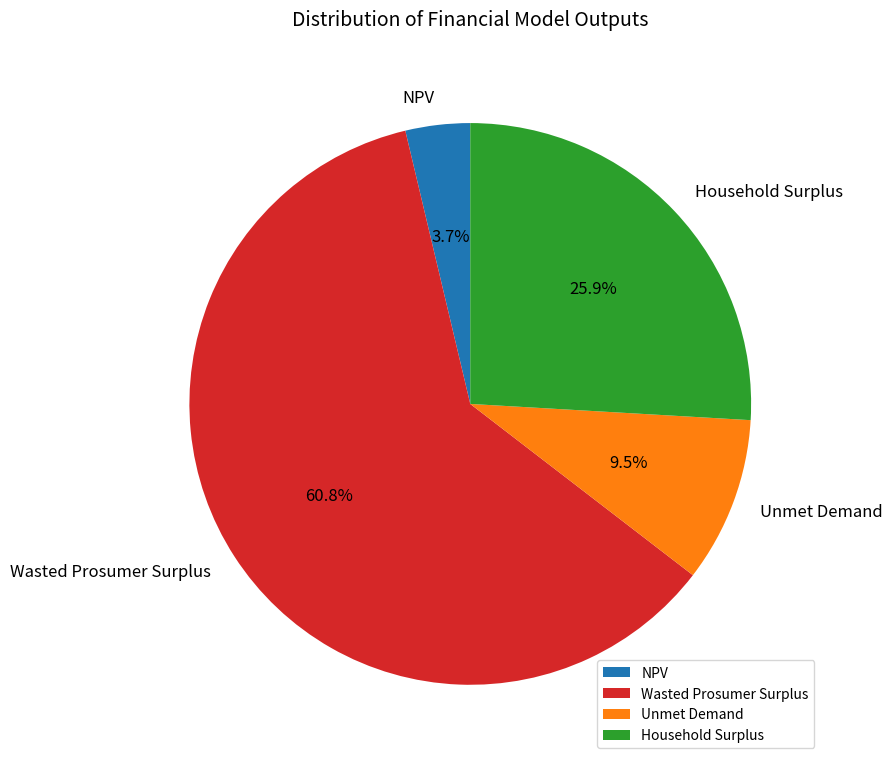

To the nearest percent, what is the combined percentage of Wasted Prosumer Surplus and Unmet Demand?

70%